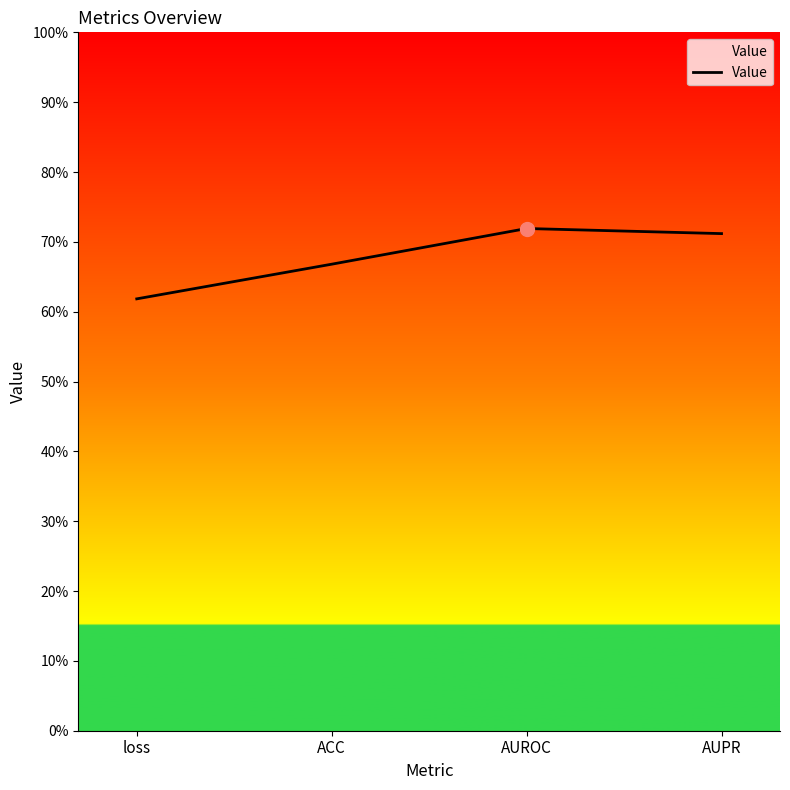

List the labels in order of value, smallest first.

loss, ACC, AUPR, AUROC